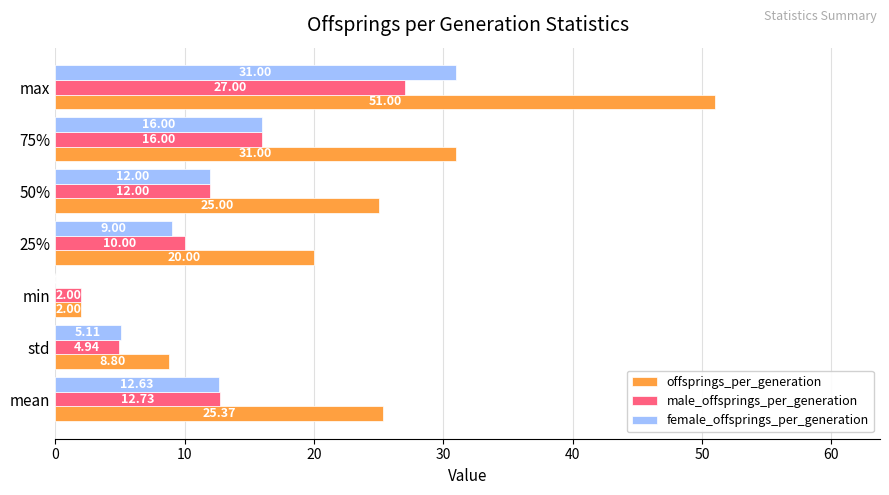

What is the sum of all offsprings_per_generation values?

163.2